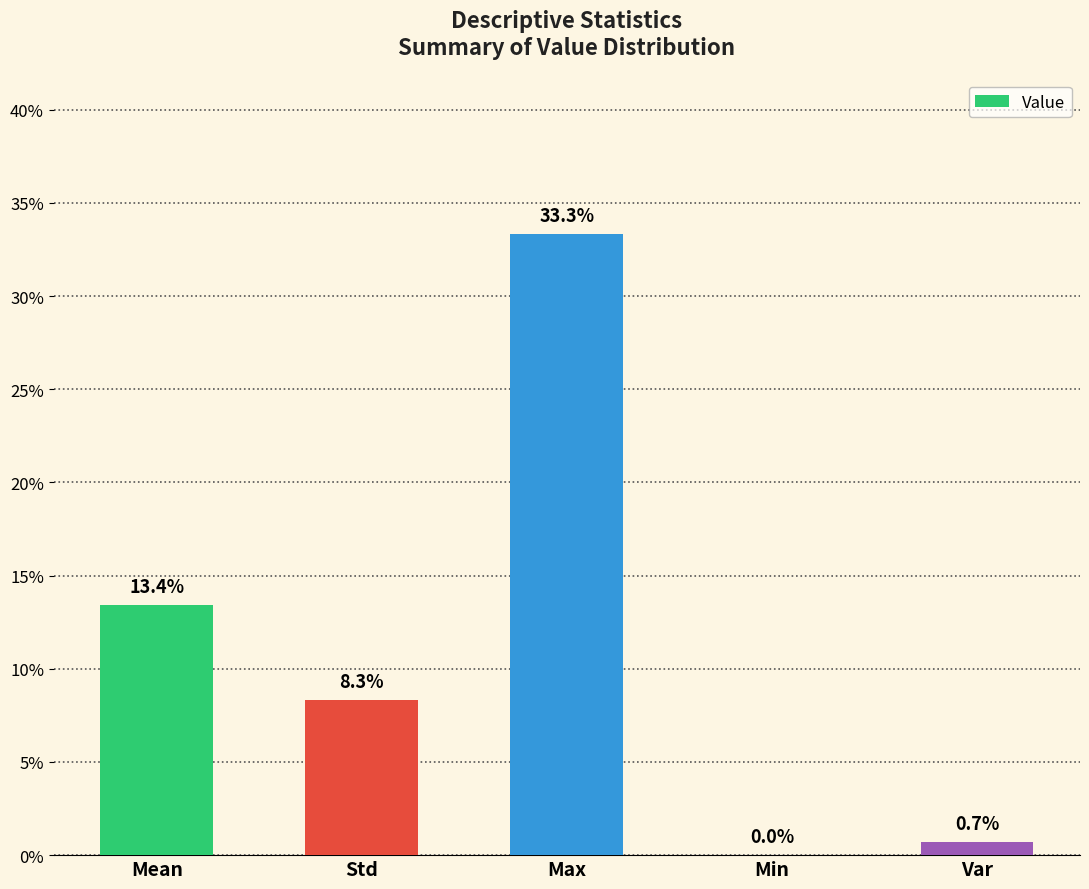

What is the difference between the maximum and minimum values?

0.3